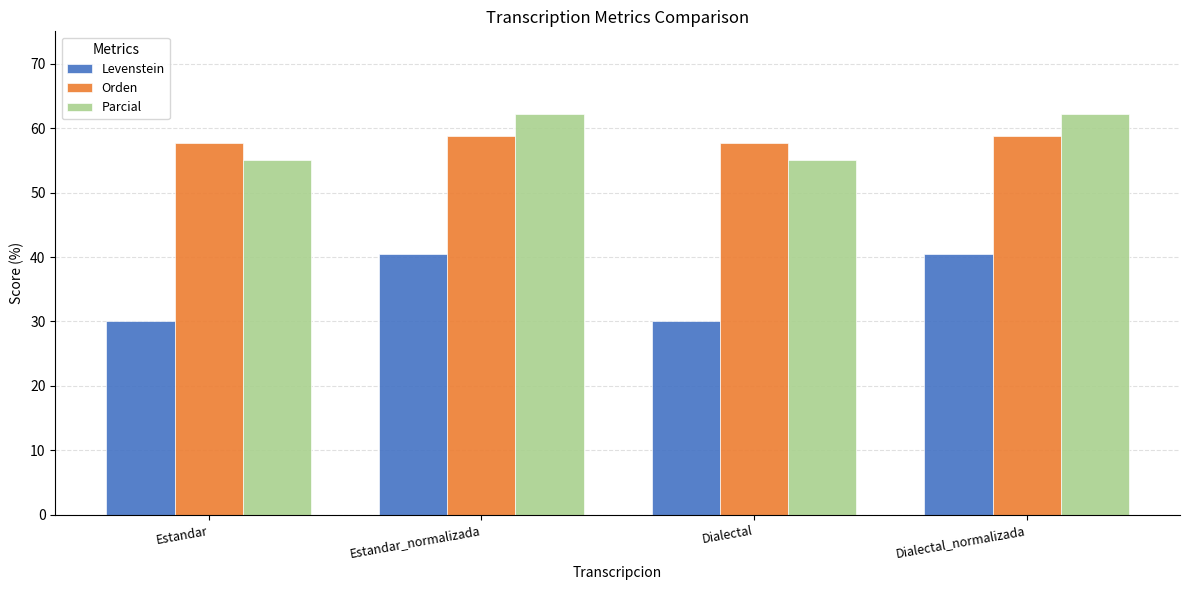

Reading left to right, list all the values displayed in this chart.

Levenstein: 30.1	40.5	30.1	40.5
Orden: 57.7	58.8	57.7	58.8
Parcial: 55.0	62.2	55.0	62.2